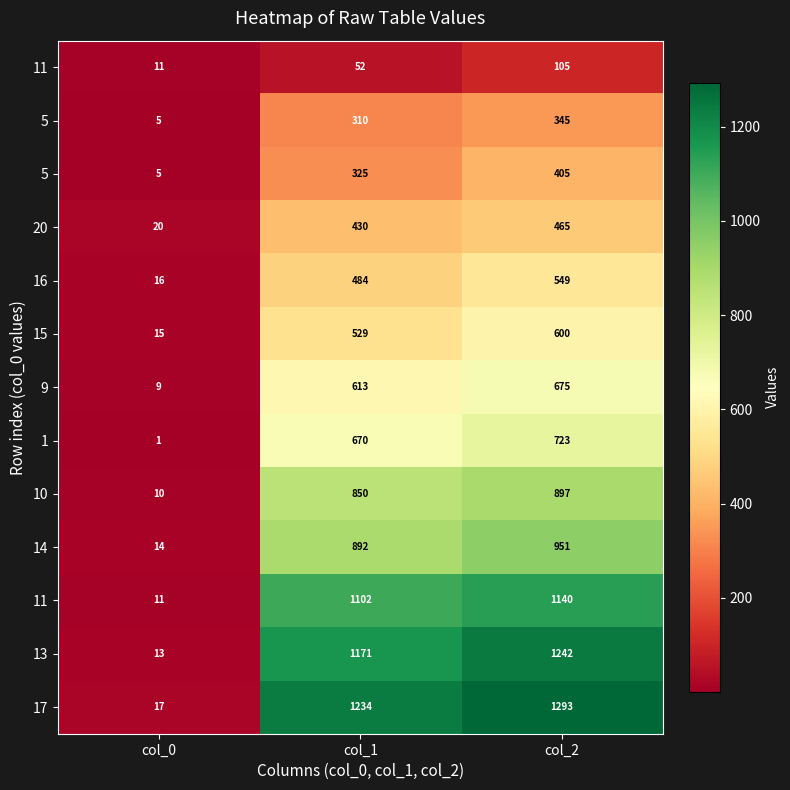

What is the total value across all series at col_1?

8662